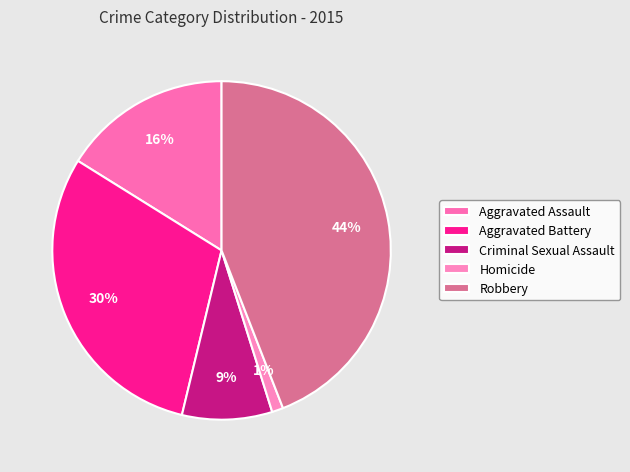

Rank the categories by value from highest to lowest.

Robbery, Aggravated Battery, Aggravated Assault, Criminal Sexual Assault, Homicide